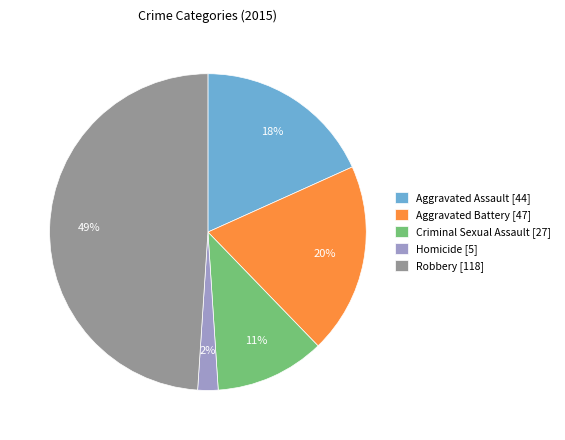

What is the ratio of the value at Homicide to the value at Criminal Sexual Assault?

0.2